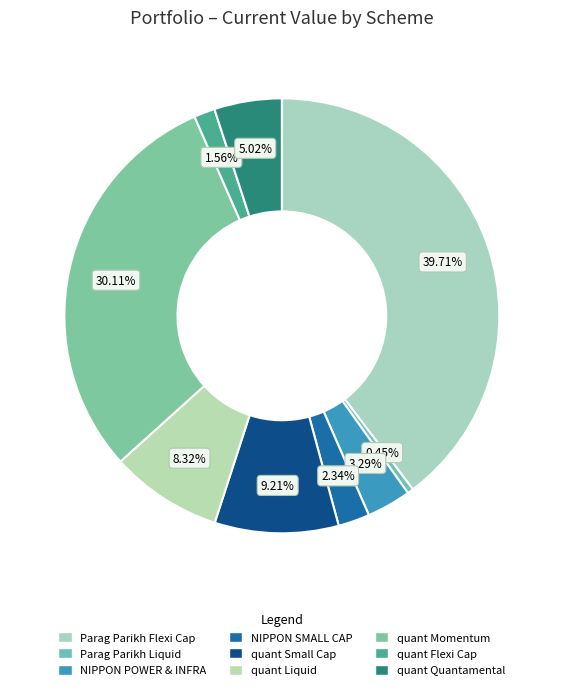

What percentage do Parag Parikh Flexi Cap and quant Quantamental together represent?

44.7%